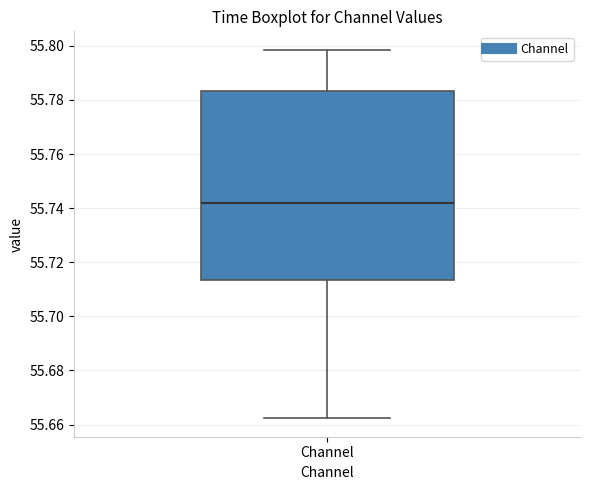

Where does the lower whisker of the box for Channel end on the y-axis? The values are not printed on the chart, so give them approximately, as read against the axis.

55.662